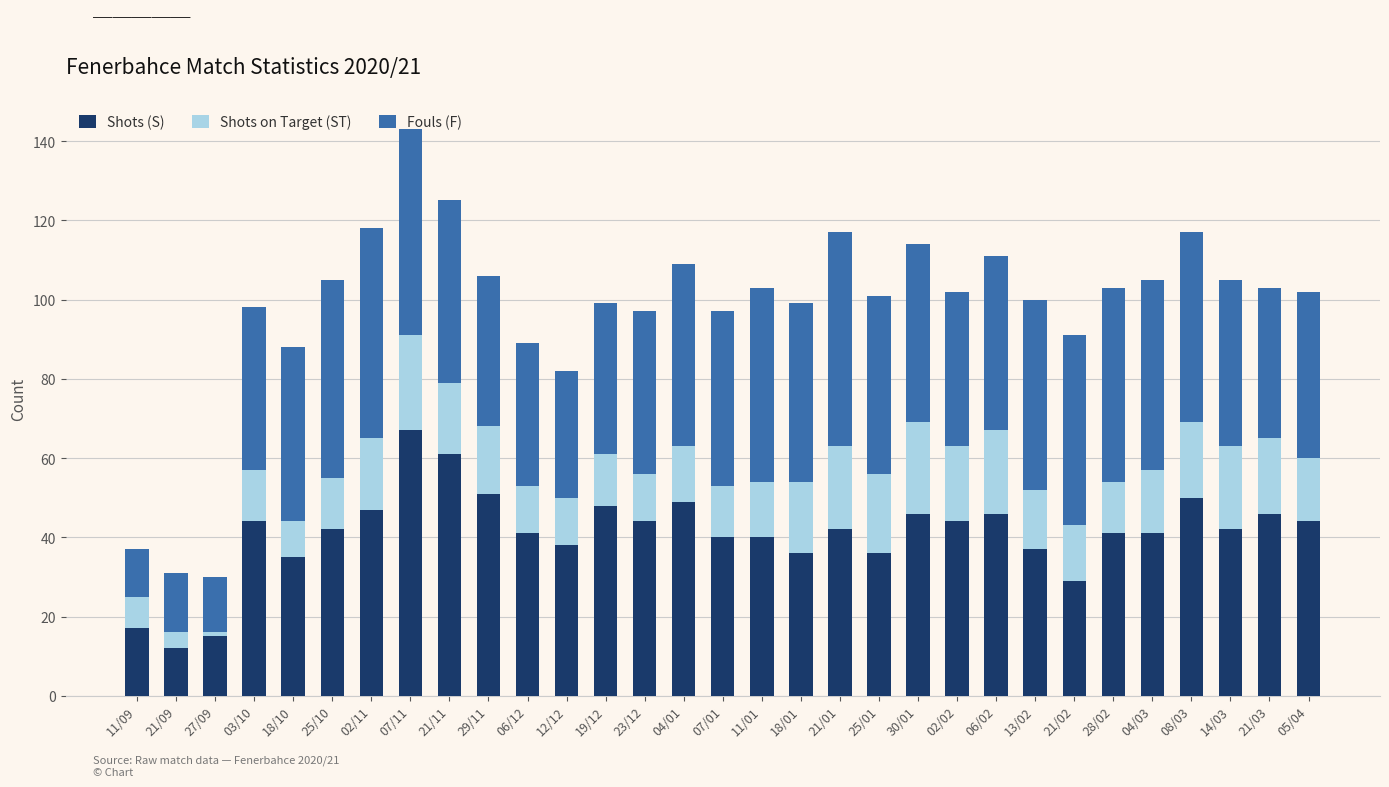

The Shots (S) series shows 26 at 04/01. True or false?

False